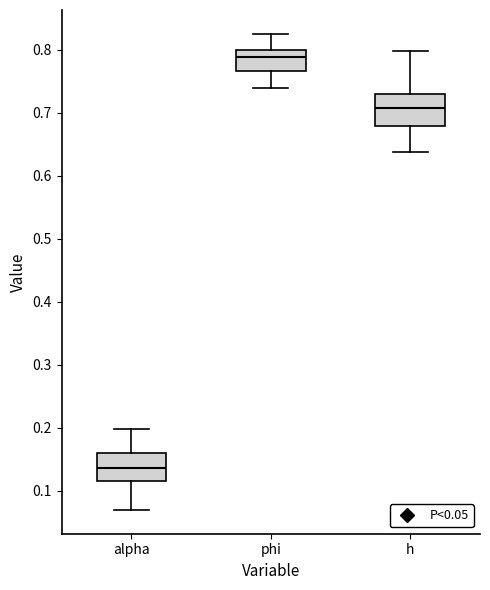

Where does the lower whisker of the box for phi end on the y-axis? The values are not printed on the chart, so give them approximately, as read against the axis.

0.74